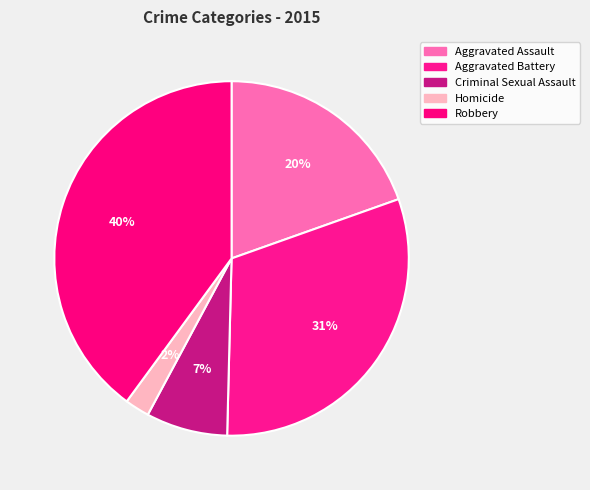

Which category has the smallest portion of the pie?

Homicide